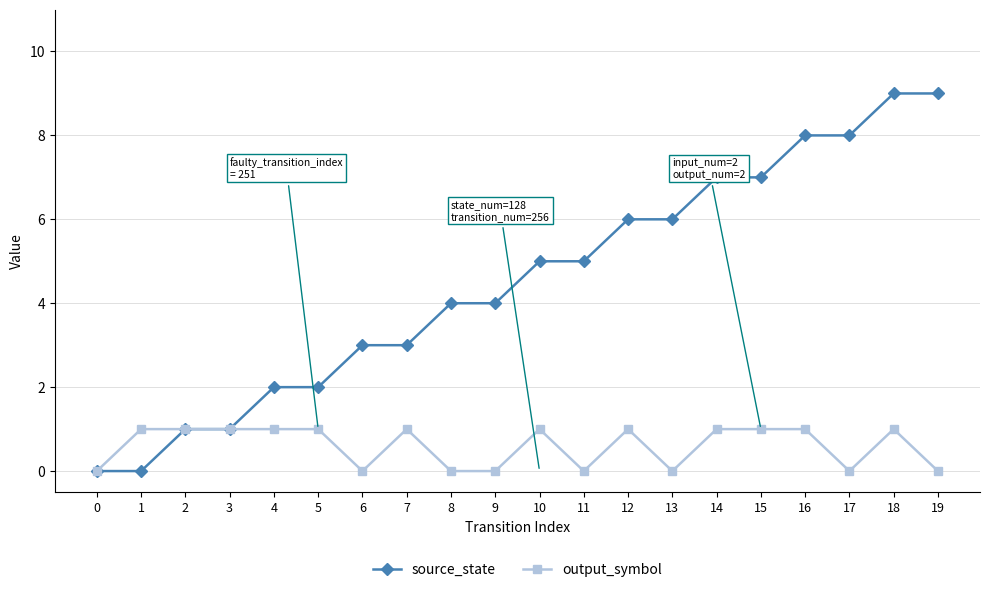

True or false: output_symbol has more than 2 points higher than both neighbors.

True